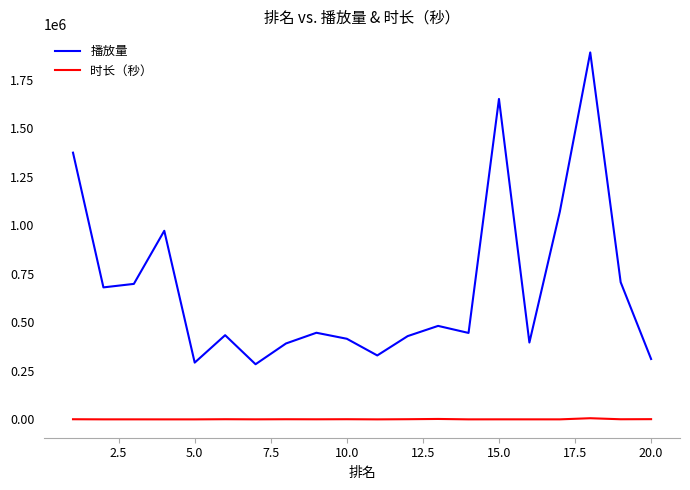

Which series has the largest total across all categories?

播放量